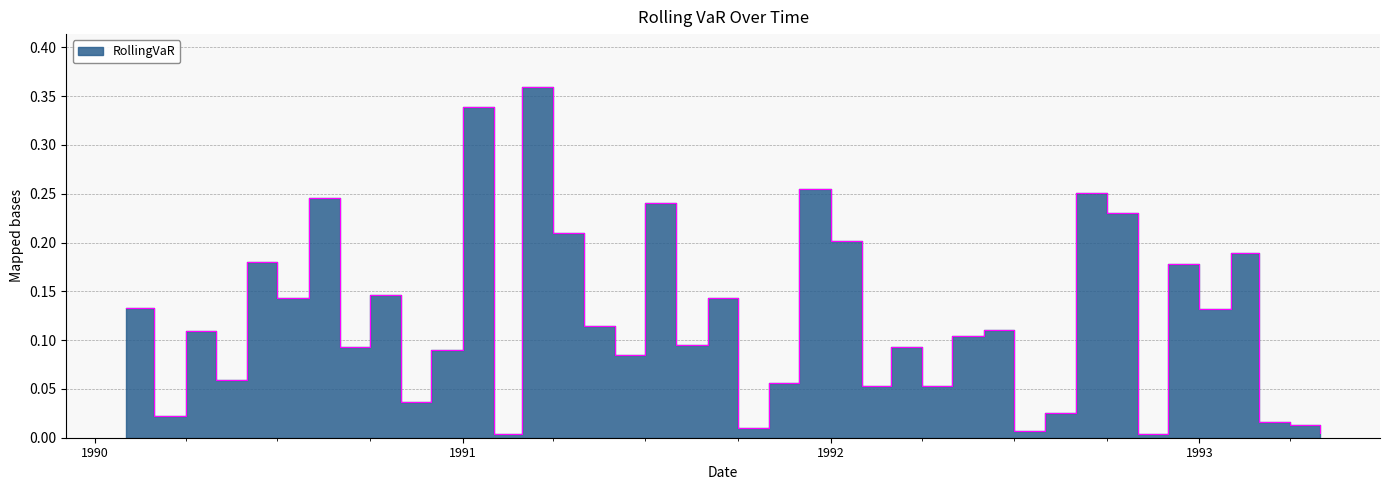

What is the value of the 29th point from the left?

0.1